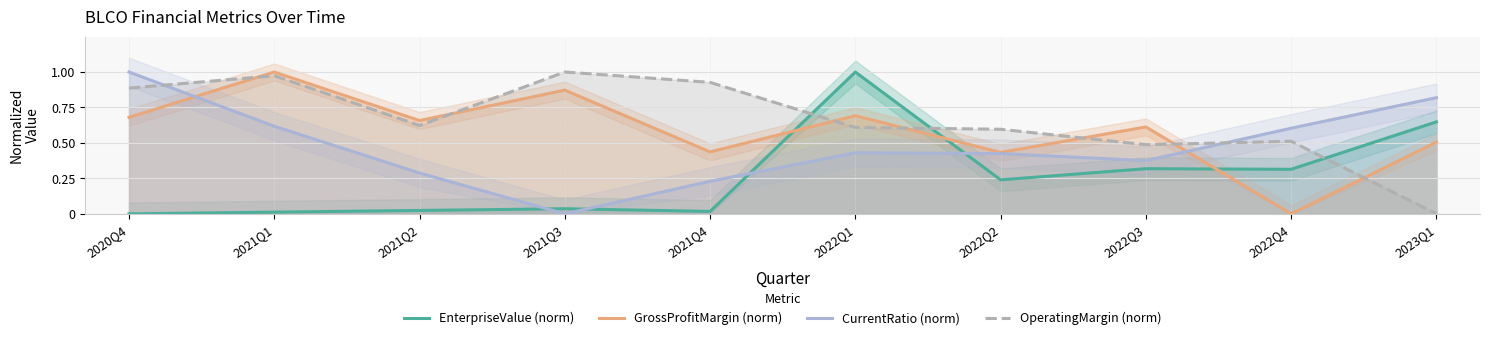

What is the difference between the highest and lowest values at 2022Q3?

0.3